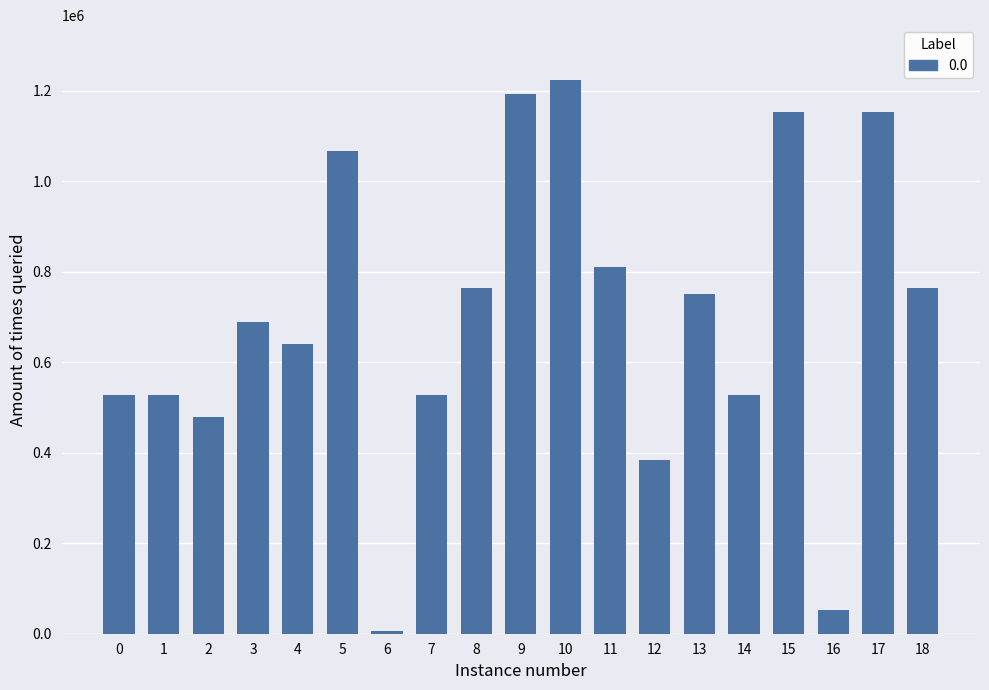

Where is the data nearest to the value 614104?

4